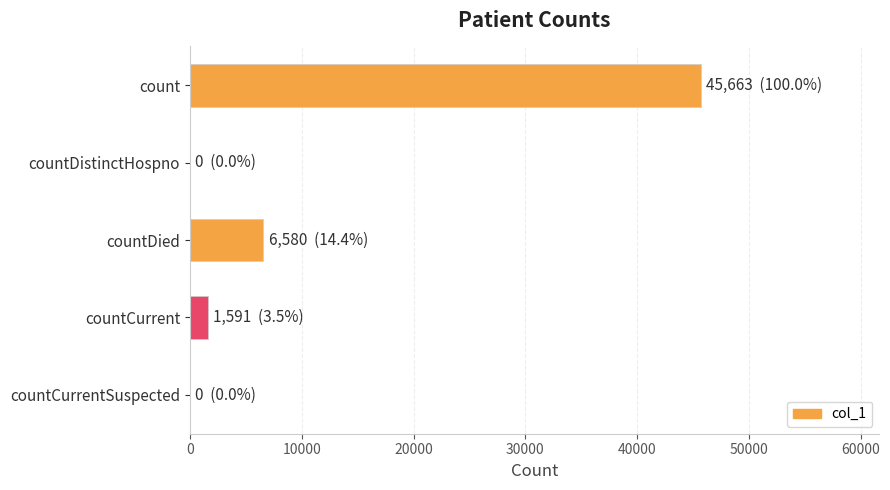

What is the sum of the values at countDied and count?

52243